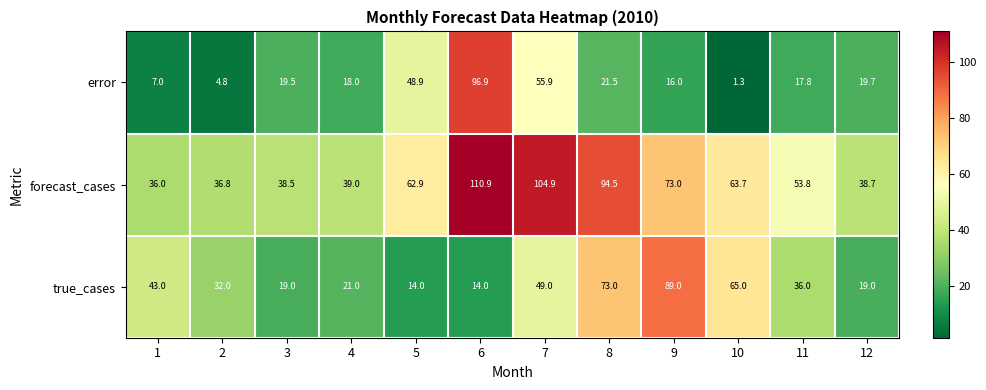

Between 2 and 11, which series saw the biggest shift?

forecast_cases